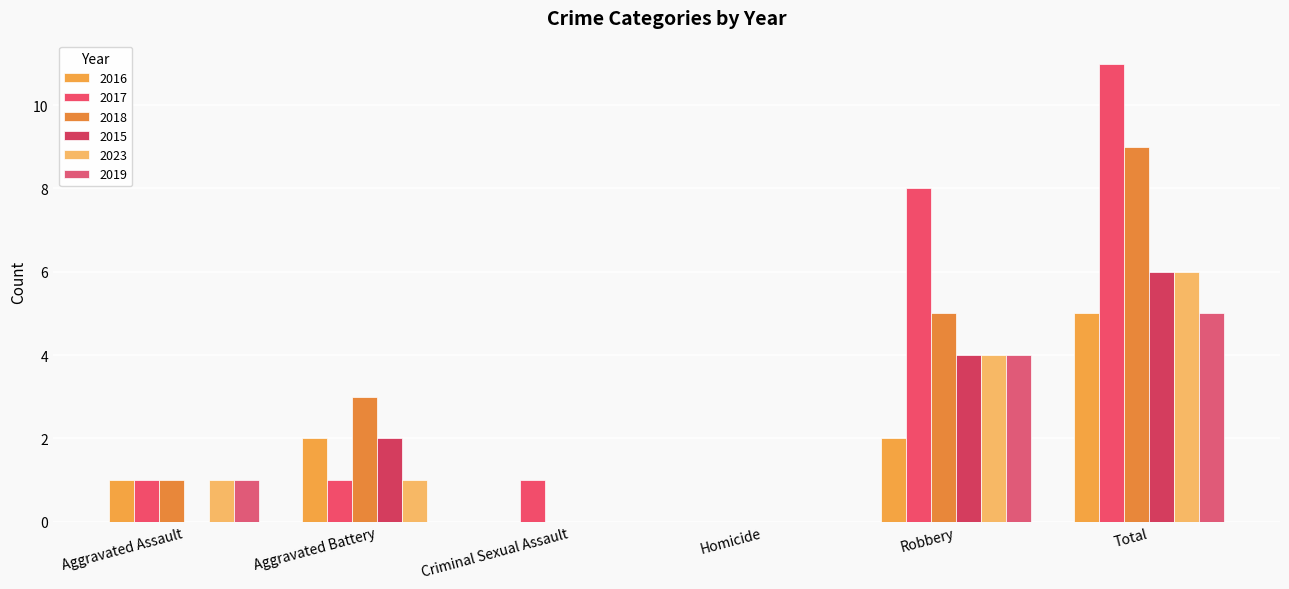

What is the difference between the highest and lowest values at Criminal Sexual Assault?

1